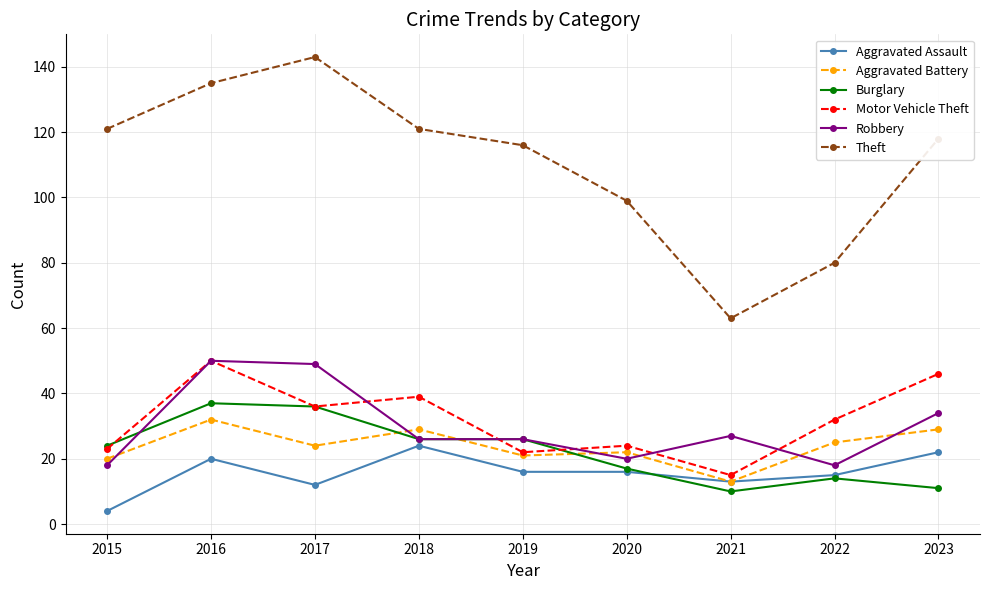

Reading left to right, transcribe all the data shown in this chart.

Aggravated Assault: 2015=4	2016=20	2017=12	2018=24	2019=16	2020=16	2021=13	2022=15	2023=22
Aggravated Battery: 2015=20	2016=32	2017=24	2018=29	2019=21	2020=22	2021=13	2022=25	2023=29
Burglary: 2015=24	2016=37	2017=36	2018=26	2019=26	2020=17	2021=10	2022=14	2023=11
Motor Vehicle Theft: 2015=23	2016=50	2017=36	2018=39	2019=22	2020=24	2021=15	2022=32	2023=46
Robbery: 2015=18	2016=50	2017=49	2018=26	2019=26	2020=20	2021=27	2022=18	2023=34
Theft: 2015=121	2016=135	2017=143	2018=121	2019=116	2020=99	2021=63	2022=80	2023=118